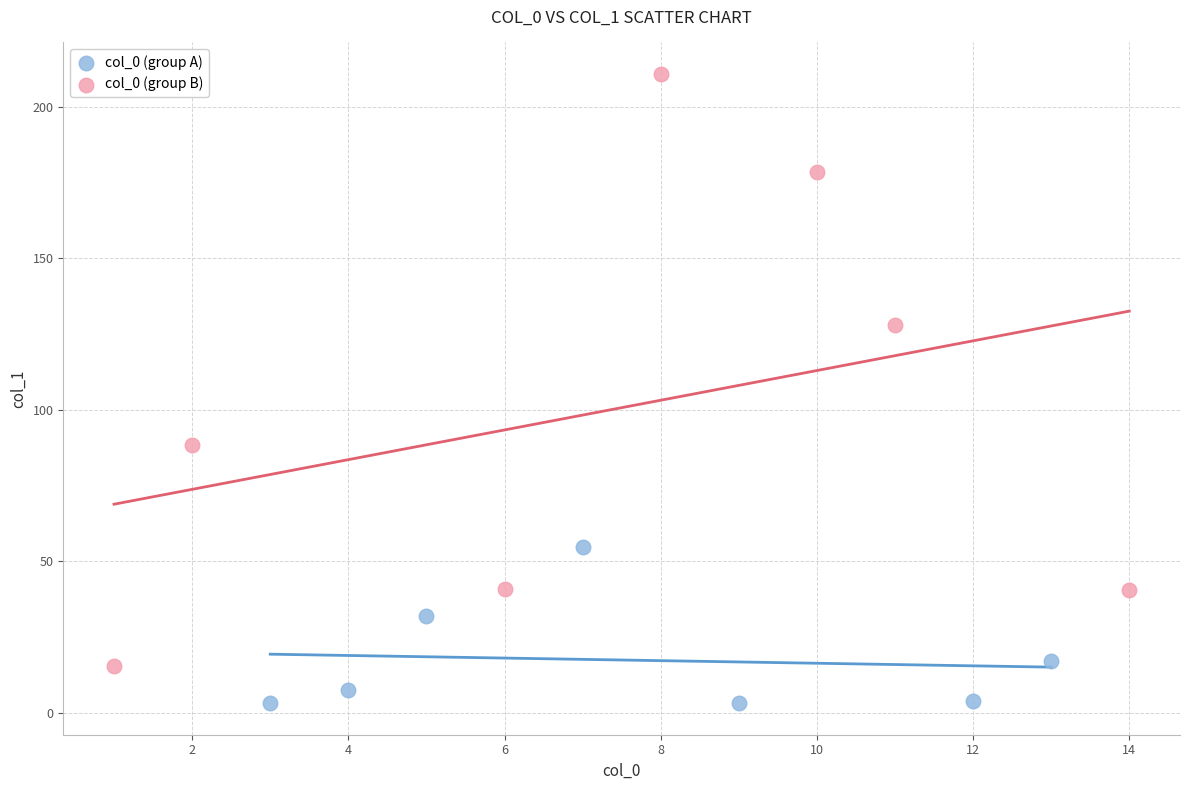

Which series has the largest Y range (max minus min)?

col_0 (group B)